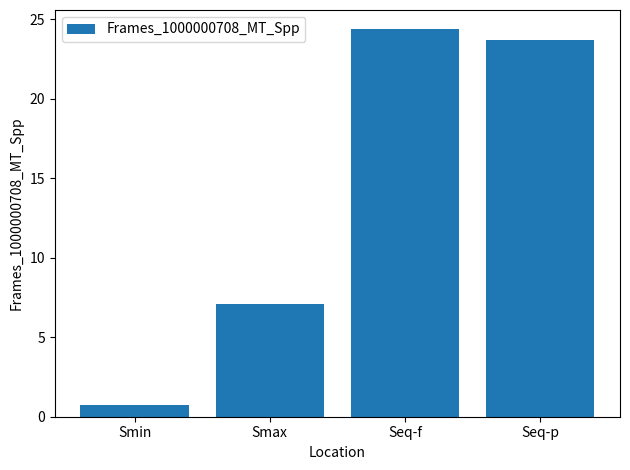

At which category does the chart reach its peak across all series?

Seq-f